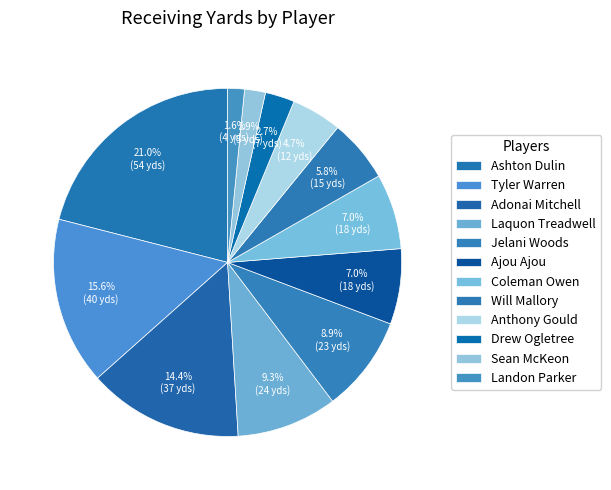

What is the ratio of the value at Will Mallory to the value at Ashton Dulin?

0.3